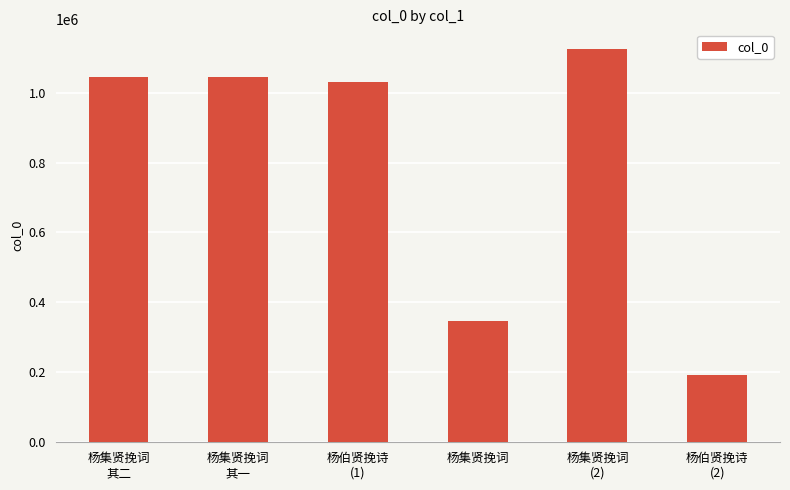

At which label is the value closest to 658122?

杨集贤挽词